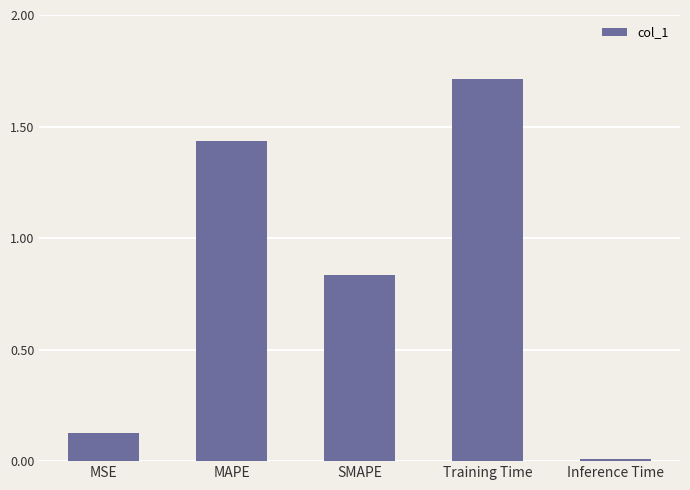

Between MAPE and MSE, which is larger?

MAPE